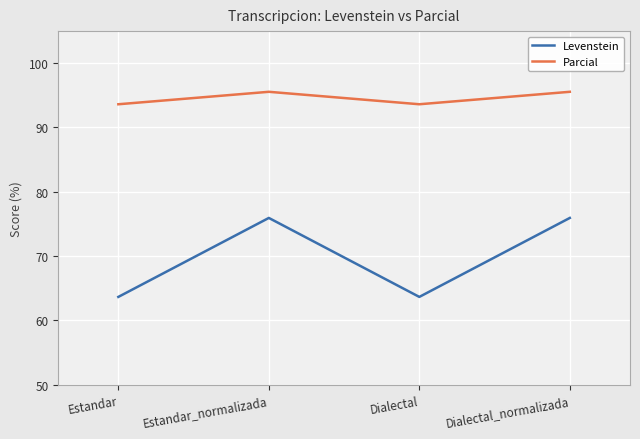

Rank the series by their maximum value, from highest to lowest.

Parcial, Levenstein